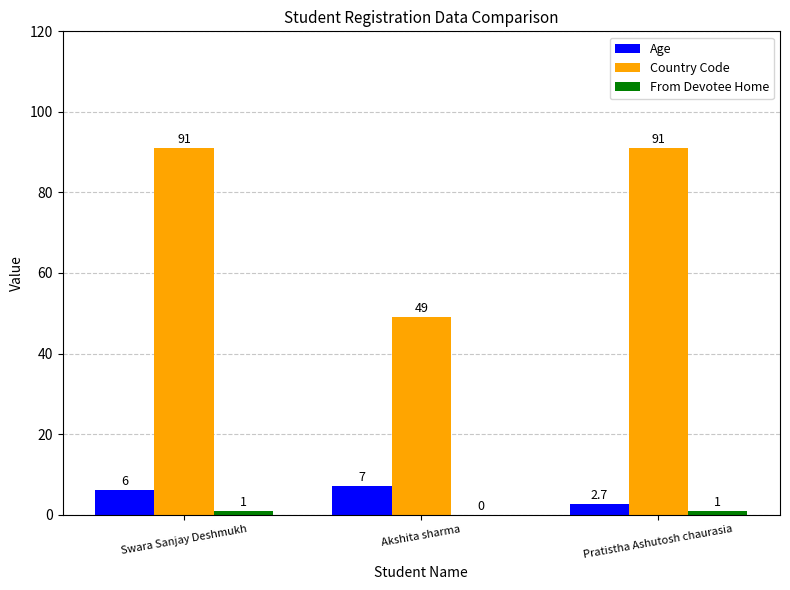

How many categories are shown in the chart?

3